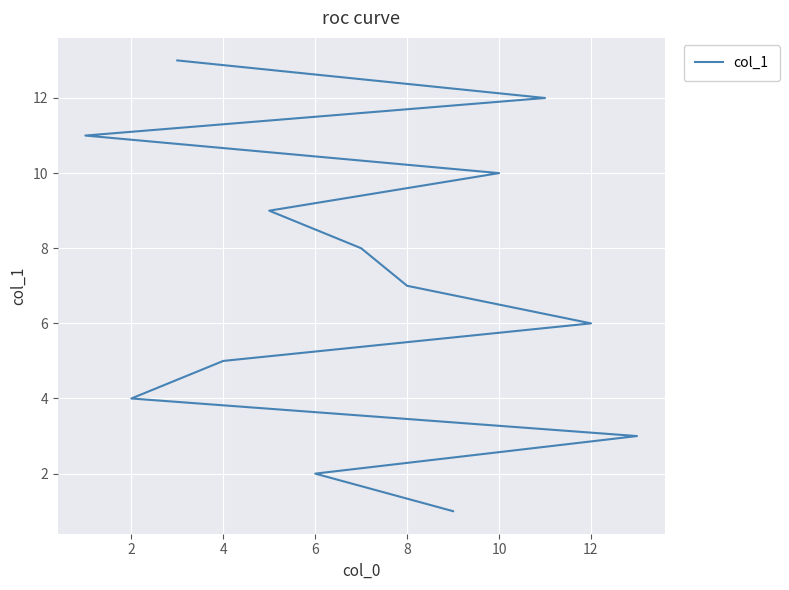

What is the greatest value displayed?

13